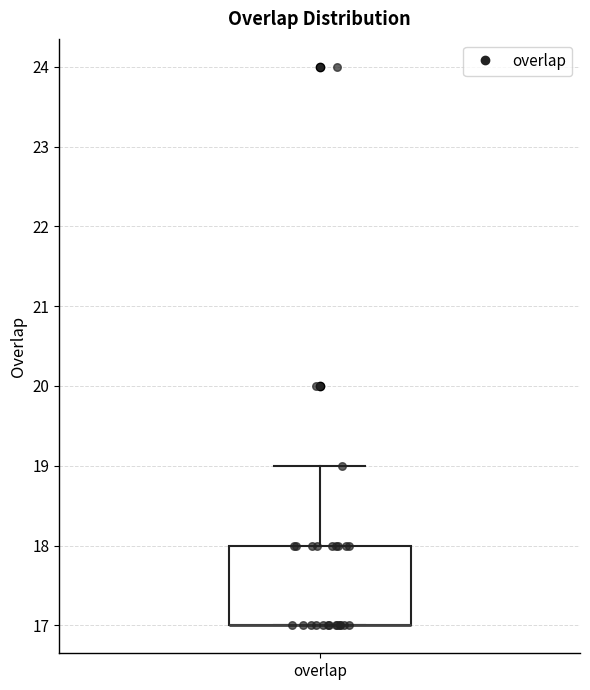

Transcribe this box plot: give where the median line is, the range the box spans, and where the two whiskers end, as read against the y-axis. The values are not printed on the chart, so give them approximately, as read against the axis.

median 17 (drawn on the box's lower edge), box 17 to 18, whiskers 17 to 19